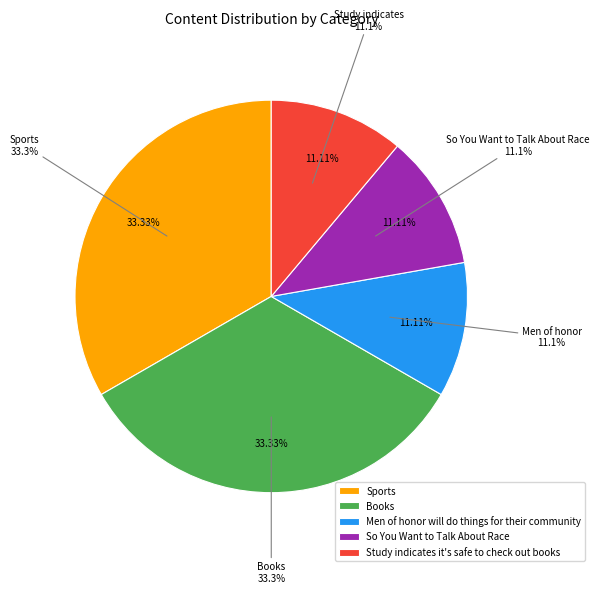

How many segments does this pie chart have?

4